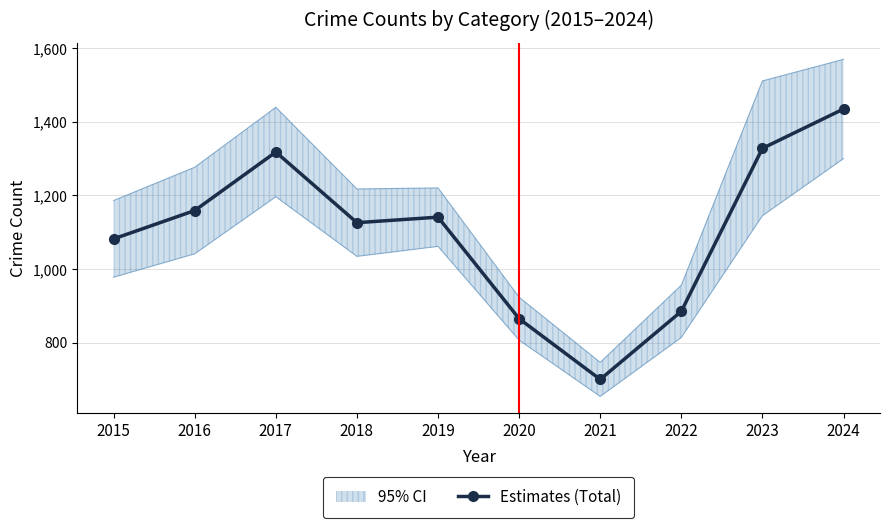

At which category does the data reach its first local peak?

2017